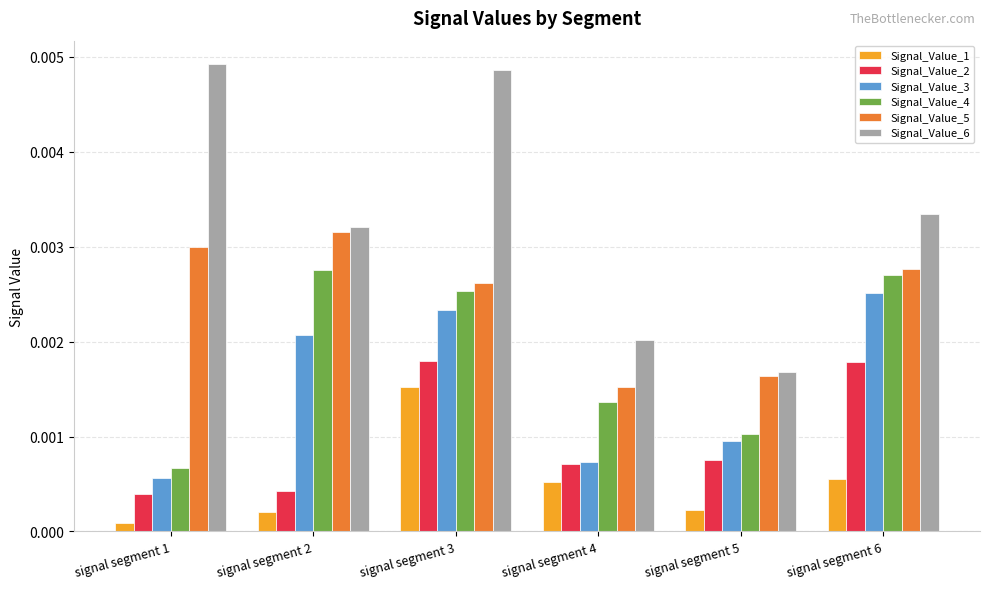

At how many categories does at least one series exceed 0?

6